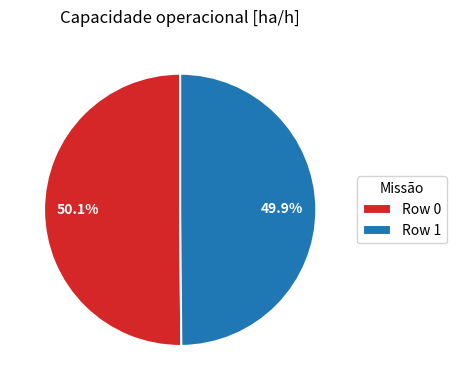

What portion of the pie excludes Row 0?

49.9%